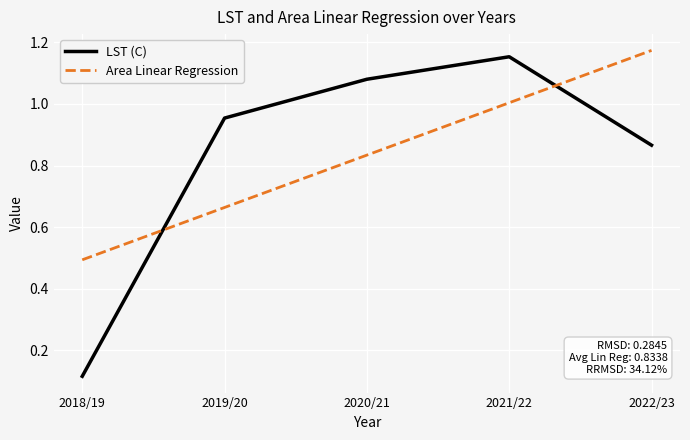

What is the difference between the highest and lowest values at 2022/23?

0.3